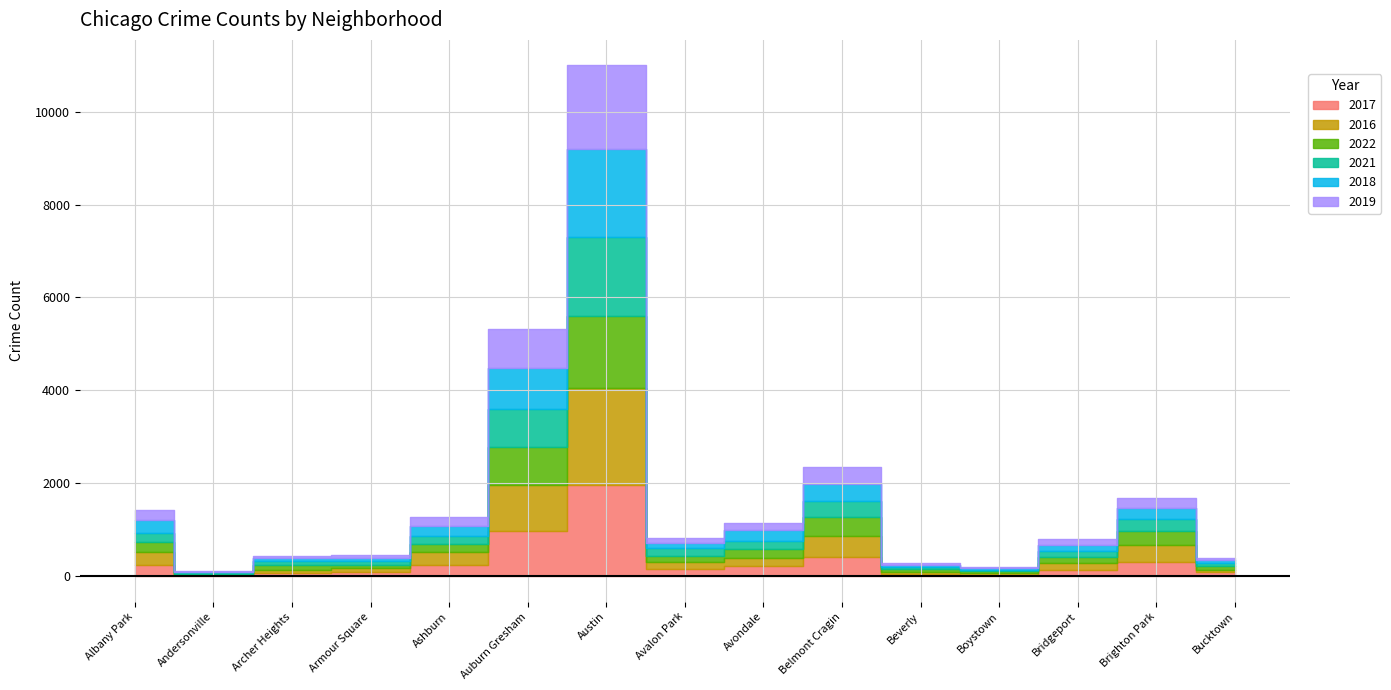

How many lines are shown in the chart?

6